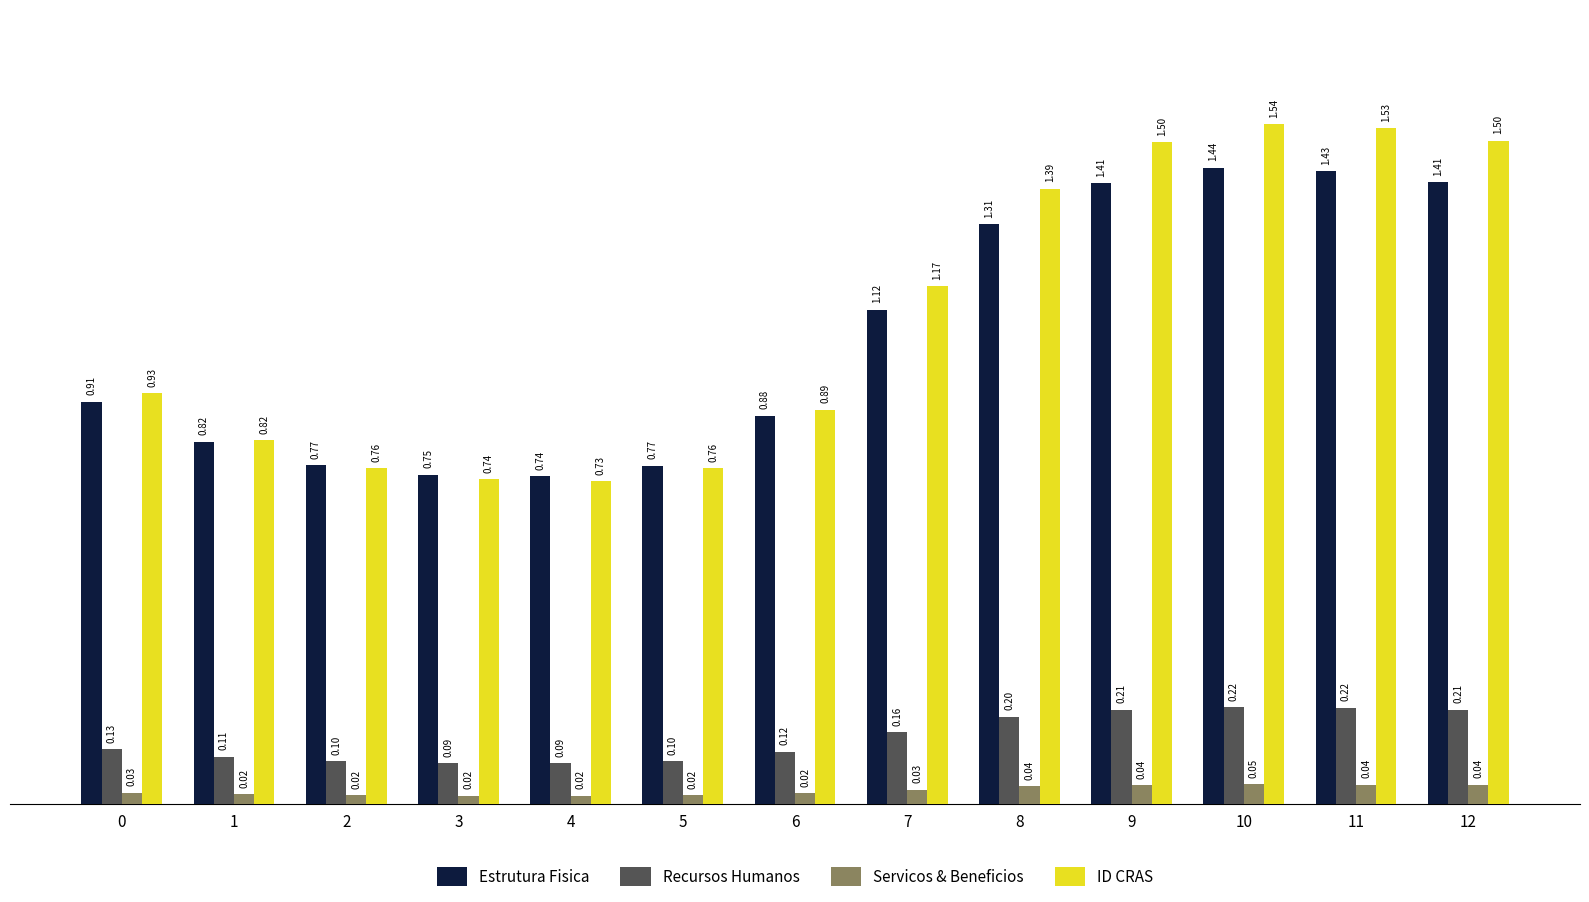

What is the sum of all Servicos & Beneficios values?

0.4